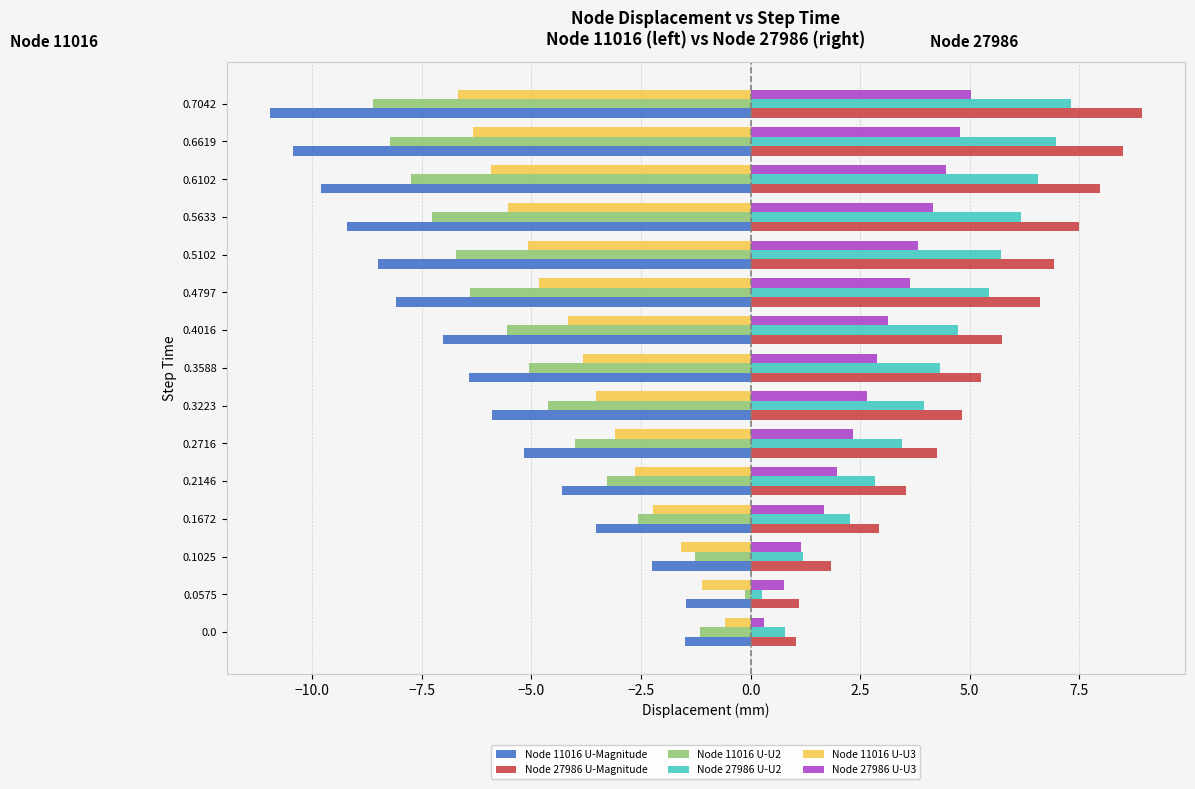

Rank the series at 0.4016 from highest to lowest value.

Node 27986 U-Magnitude, Node 27986 U-U2, Node 27986 U-U3, Node 11016 U-U3, Node 11016 U-U2, Node 11016 U-Magnitude